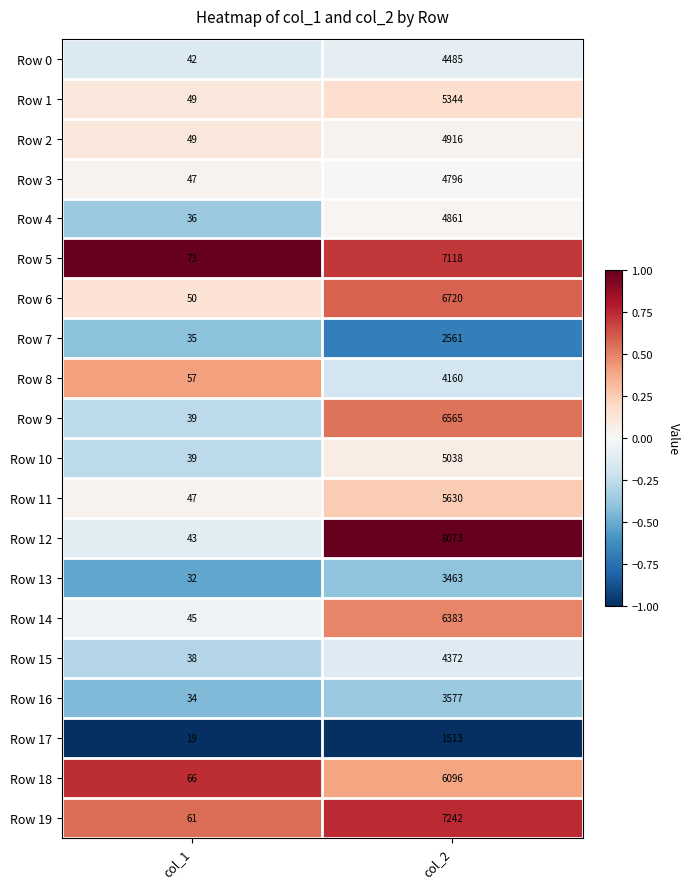

What is the spread (max minus min) of values at col_2?

6560